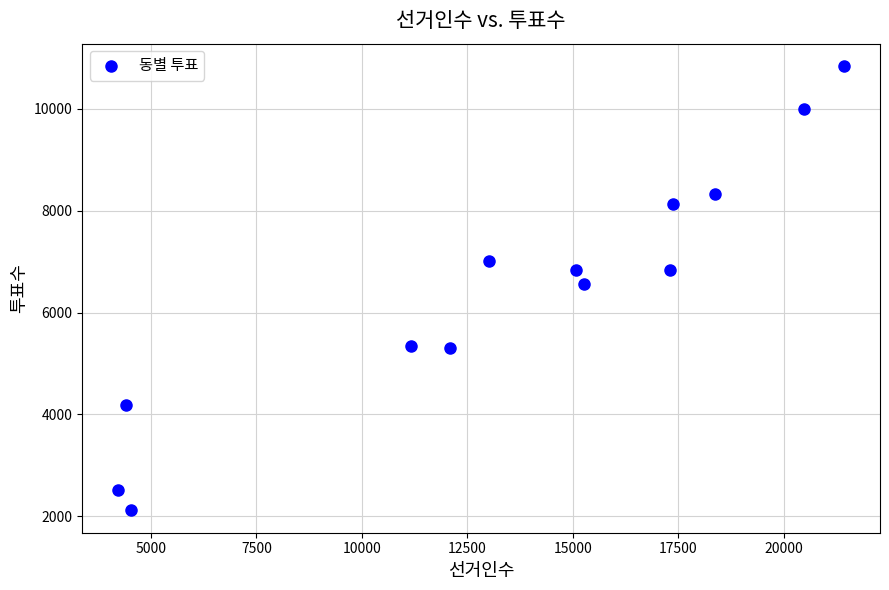

What is the range of Y values (max minus min)?

8732